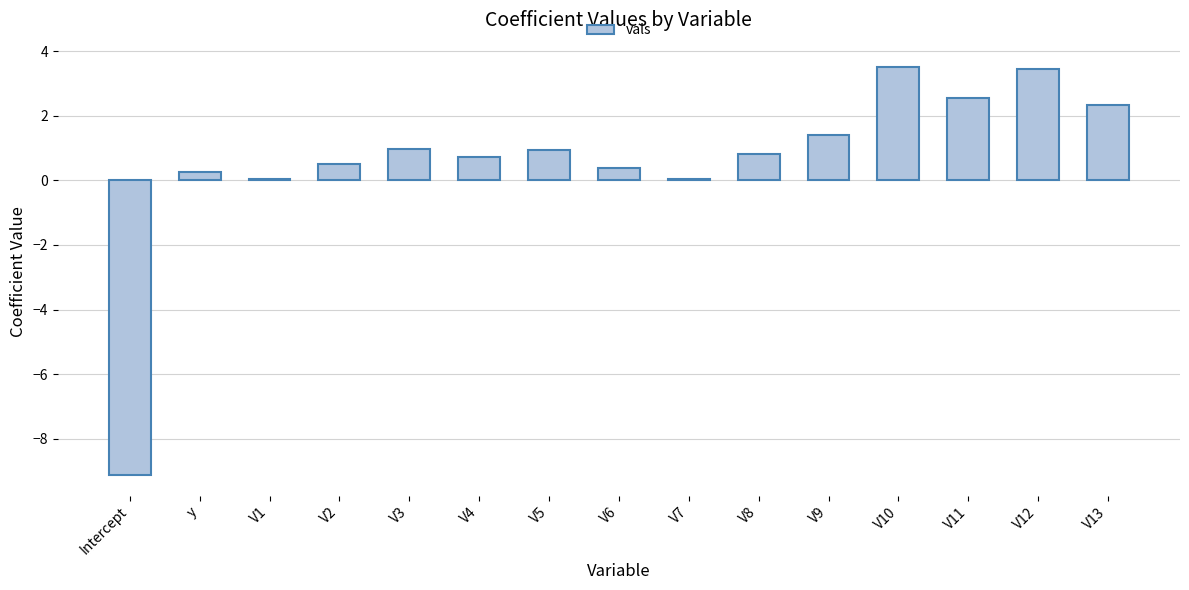

What is the sum of the values at V3 and V9?

2.4